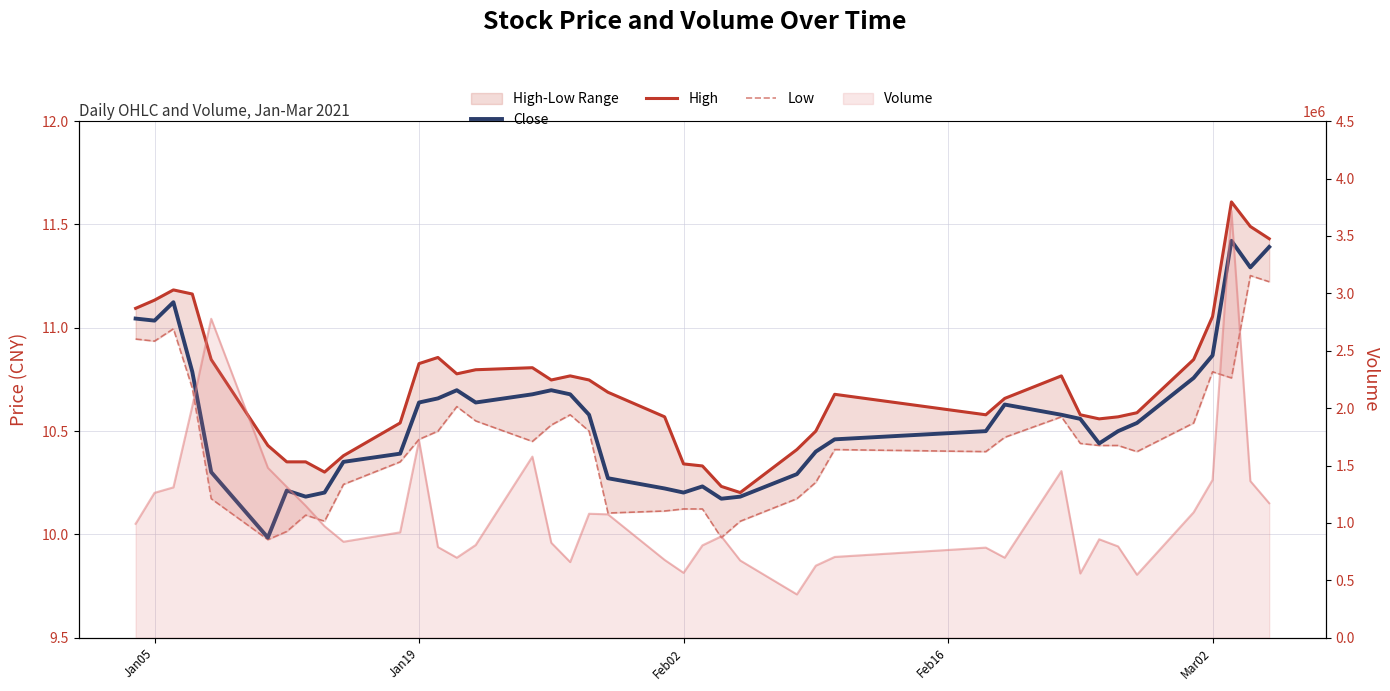

What is the average value of the Low series?

10.4